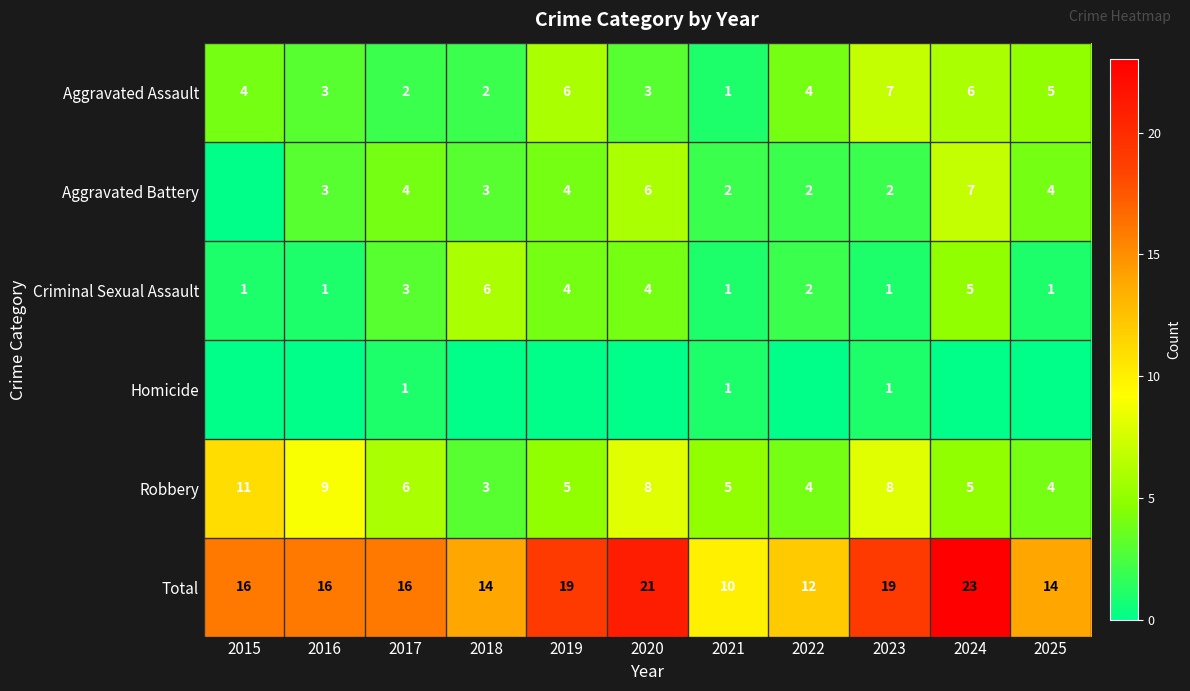

At which category is the sum across all series the highest?

2024